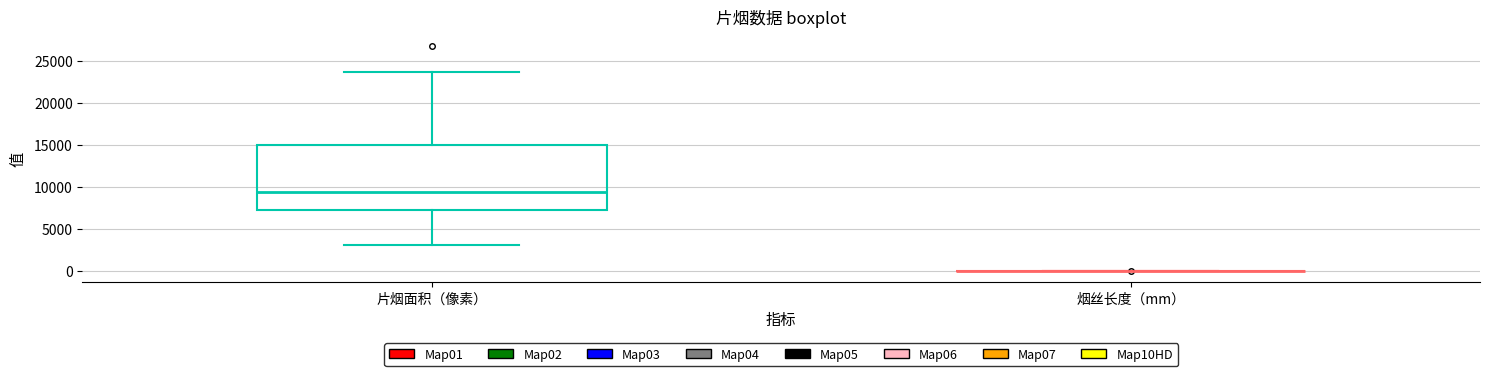

Which box is the tallest, from its lower edge to its upper edge?

片烟面积（像素）